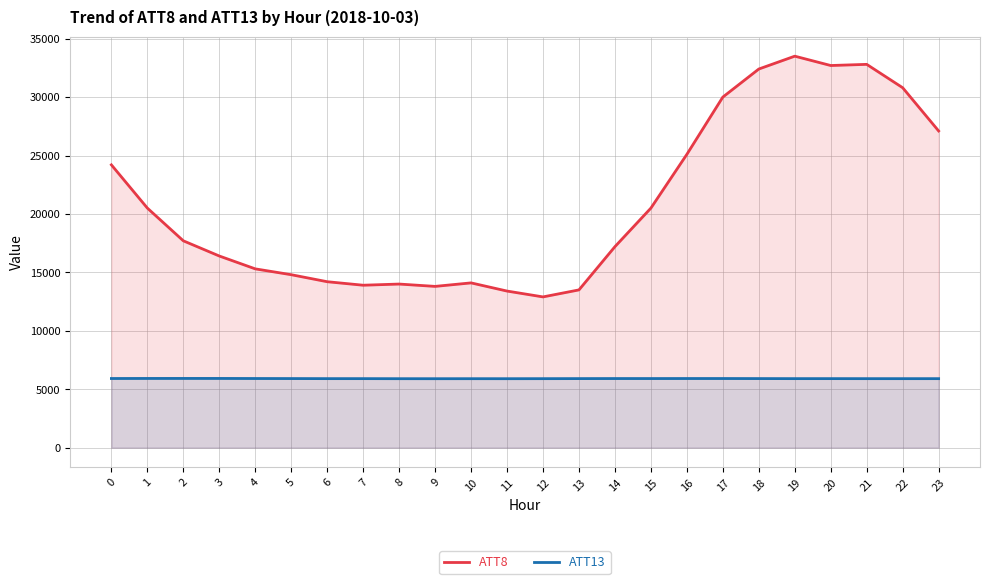

Reading left to right, list all the values displayed in this chart.

ATT8: 0=24200.0	1=20500.0	2=17700.0	3=16400.0	4=15300.0	5=14800.0	6=14200.0	7=13900.0	8=14000.0	9=13800.0	10=14100.0	11=13400.0	12=12900.0	13=13500.0	14=17200.0	15=20500.0	16=25100.0	17=30000.0	18=32400.0	19=33500.0	20=32700.0	21=32800.0	22=30800.0	23=27100.0
ATT13: 0=5917.6	1=5922.3	2=5923.5	3=5922.9	4=5916.9	5=5912.5	6=5906.6	7=5906.7	8=5901.6	9=5900.2	10=5901.8	11=5900.8	12=5904.1	13=5909.4	14=5914.0	15=5913.2	16=5916.1	17=5915.8	18=5911.3	19=5906.6	20=5907.3	21=5905.0	22=5904.2	23=5905.3